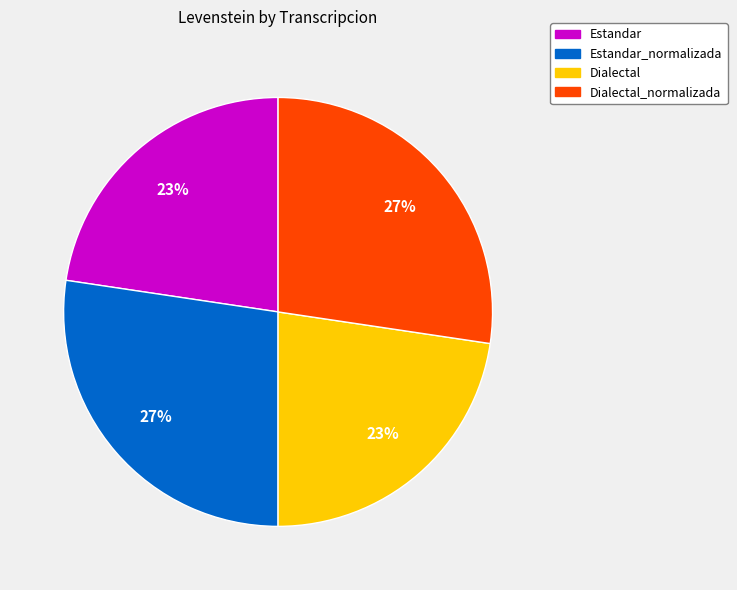

Is there any slice that represents more than half of the pie?

No